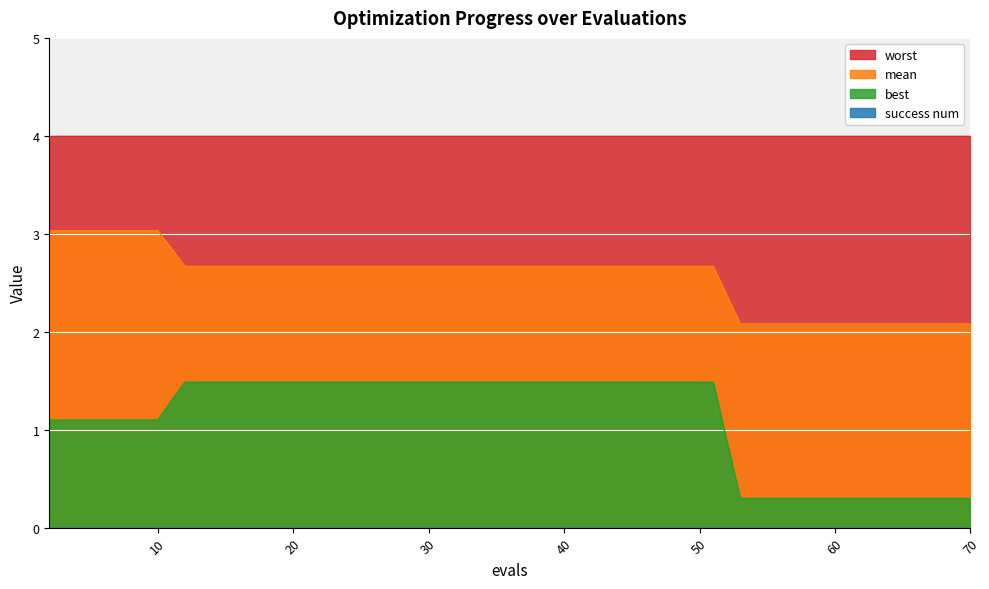

Where is mean nearest to the value 2?

53